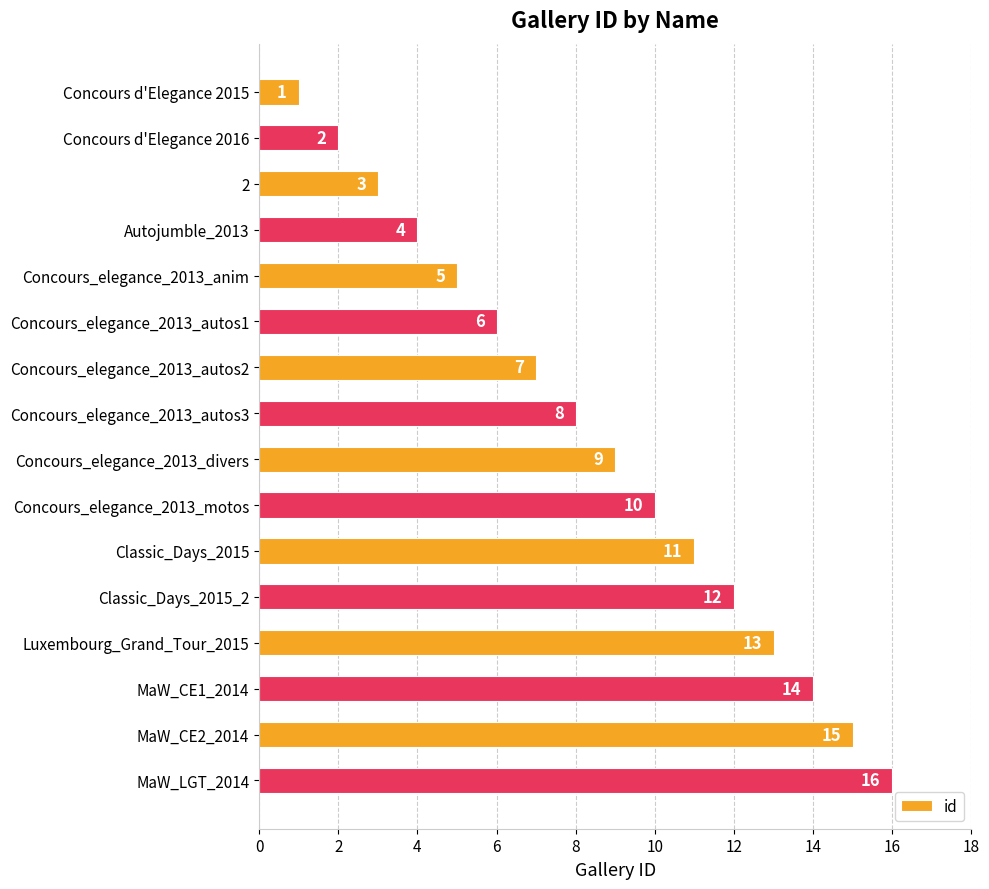

True or false: the data shows 15 at MaW_CE2_2014.

True